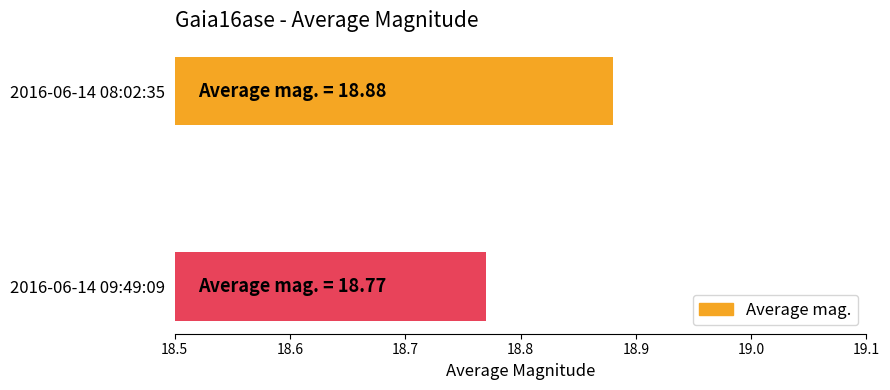

Does the chart contain stacked bars?

No